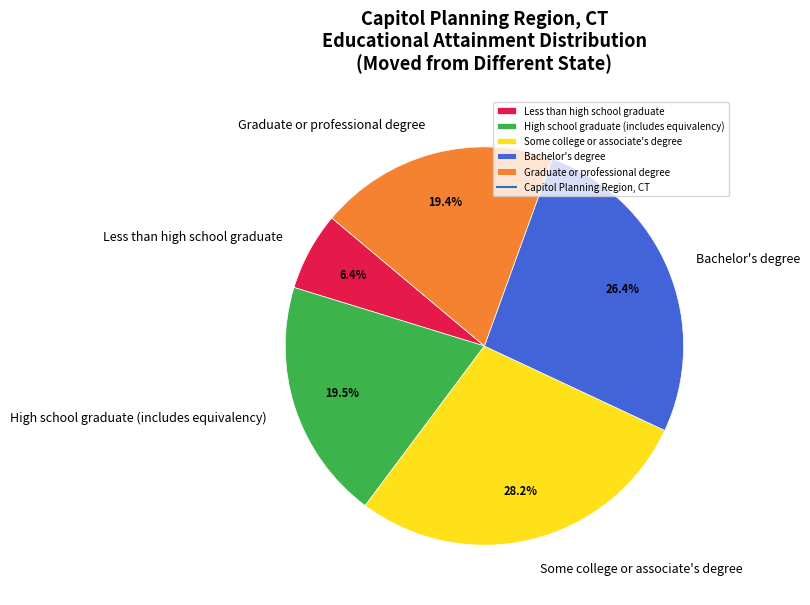

What portion of the pie excludes High school graduate (includes equivalency)?

80.5%